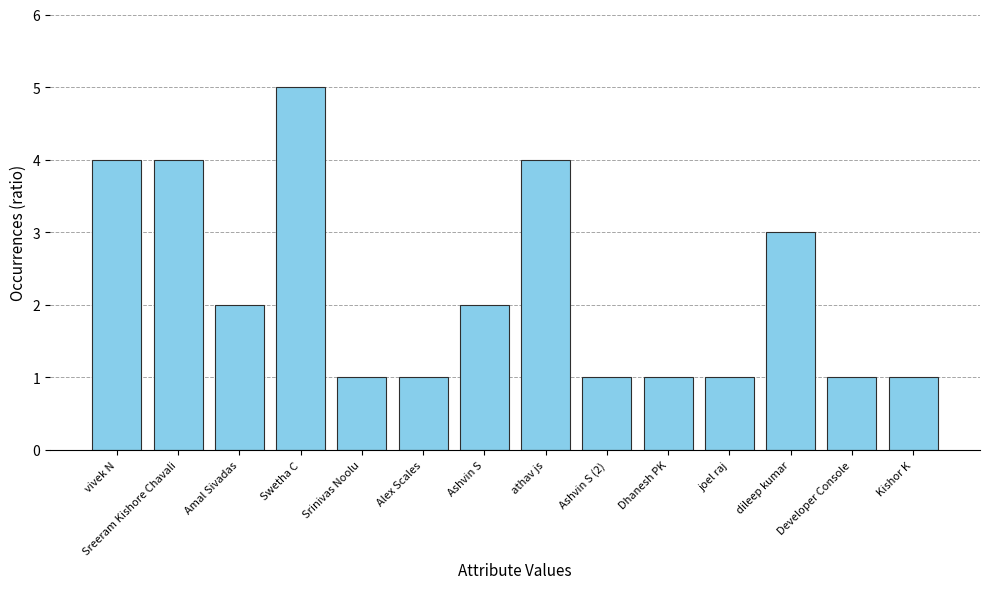

How many distinct data groups are displayed?

1